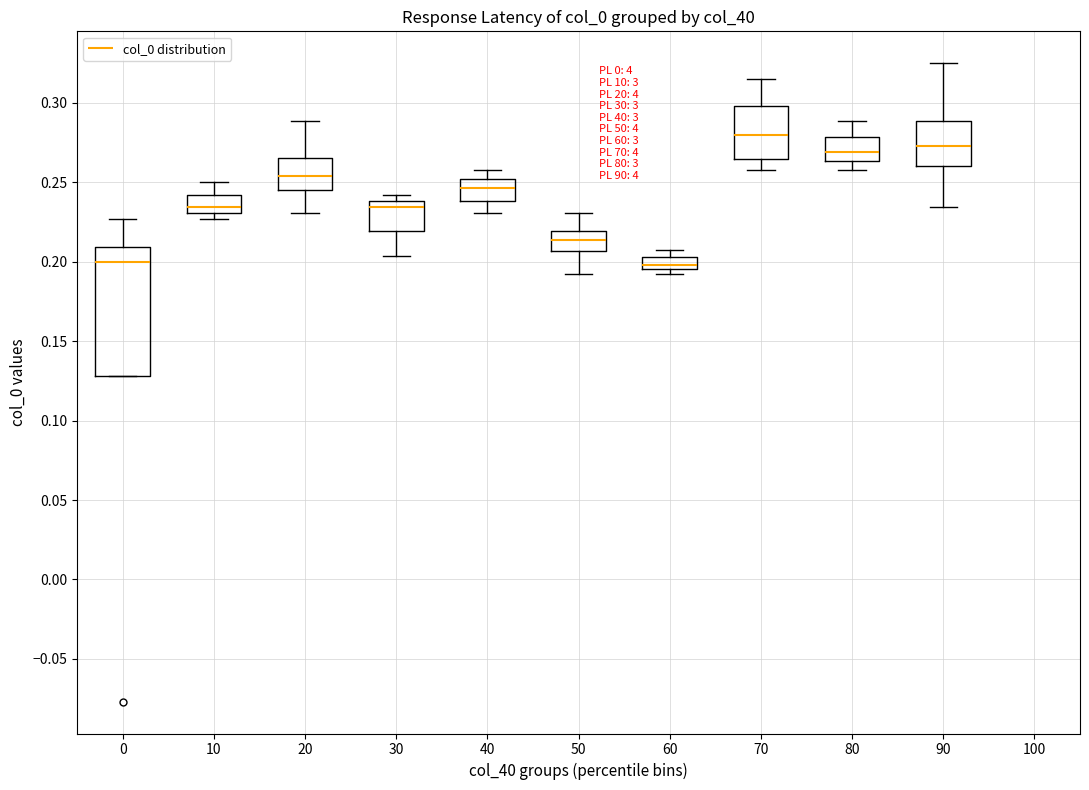

Which box is the tallest, from its lower edge to its upper edge?

0